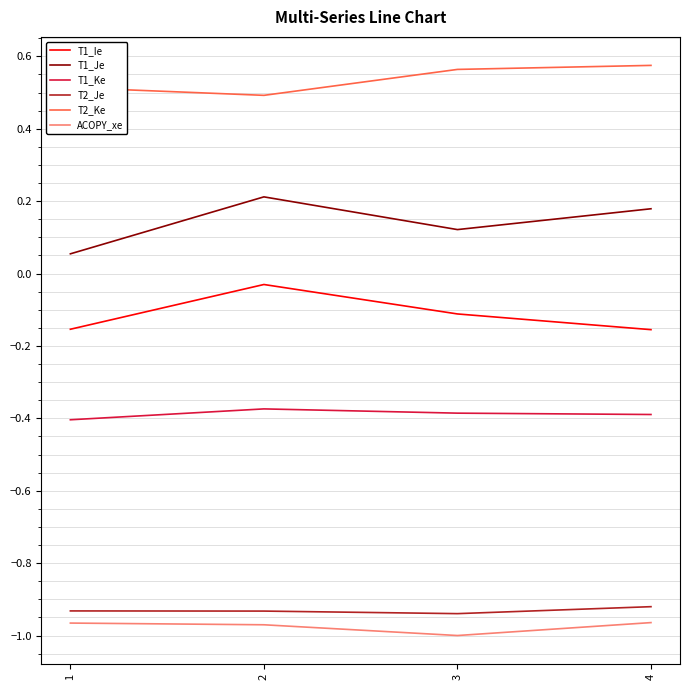

Which series has the largest total across all categories?

T2_Ke